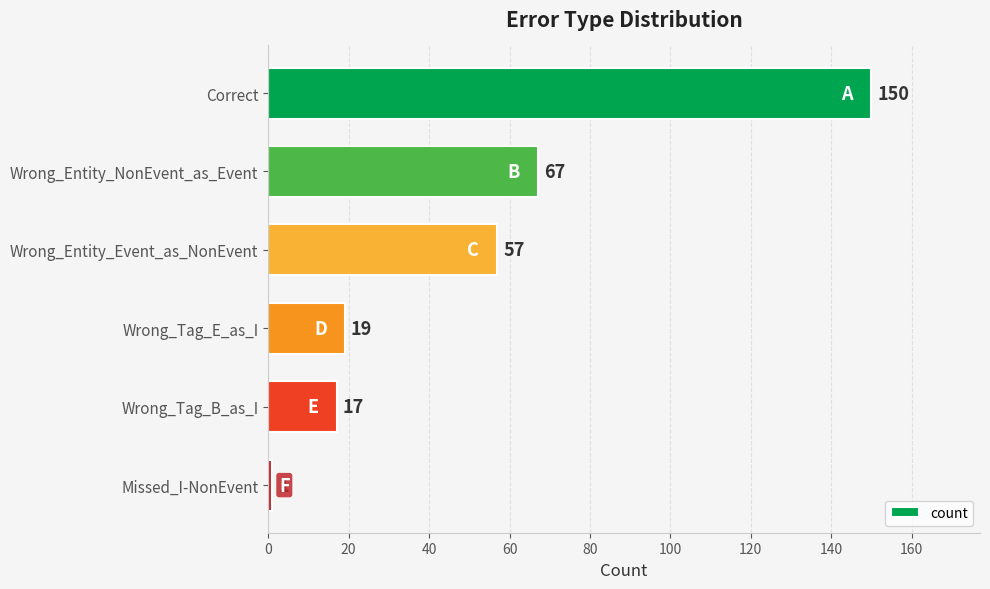

What is the change in value from Correct to Wrong_Entity_Event_as_NonEvent?

-93